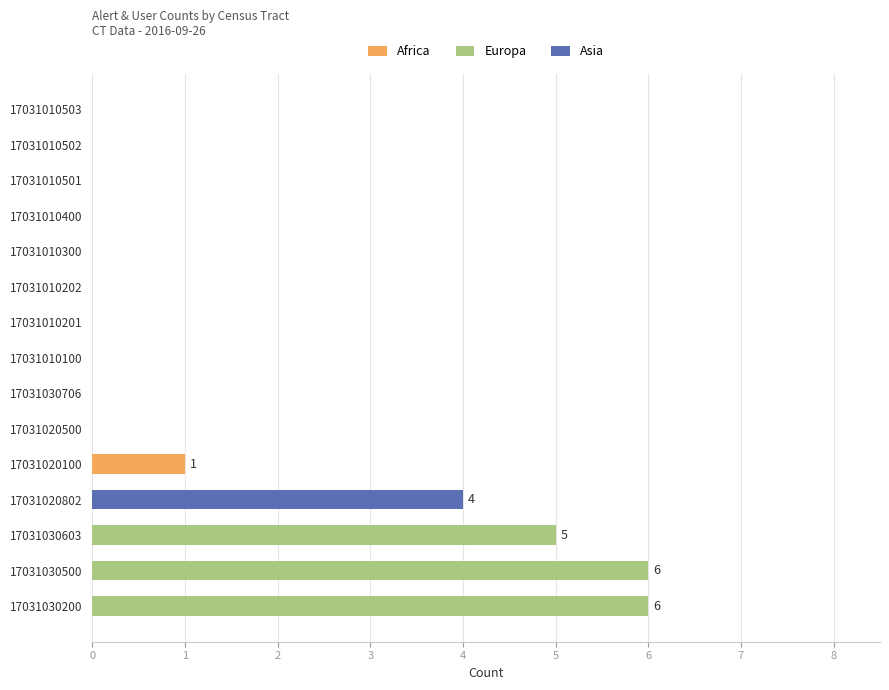

Which category has the highest value in the Africa series?

17031020100